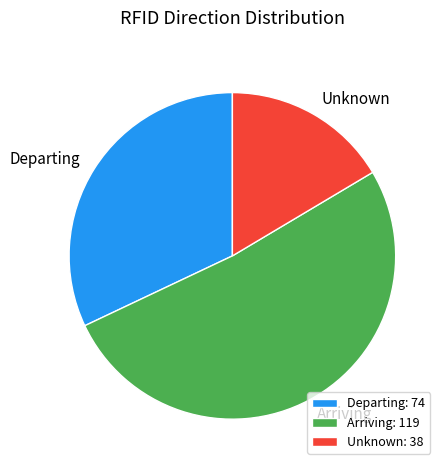

Which slice is the largest?

Arriving